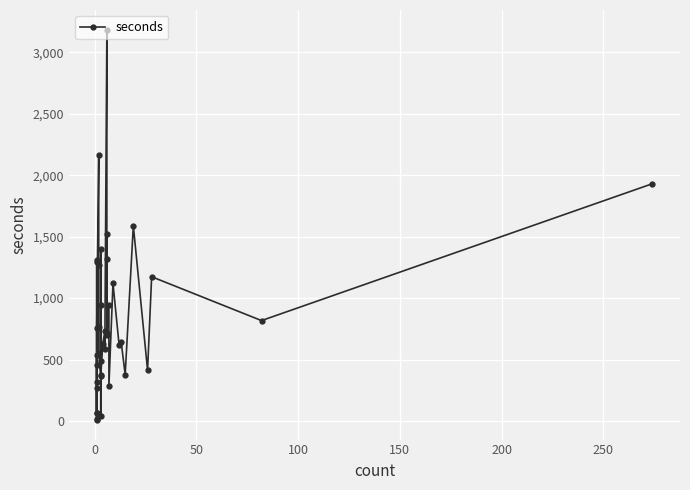

What is the maximum value shown in the chart?

3187